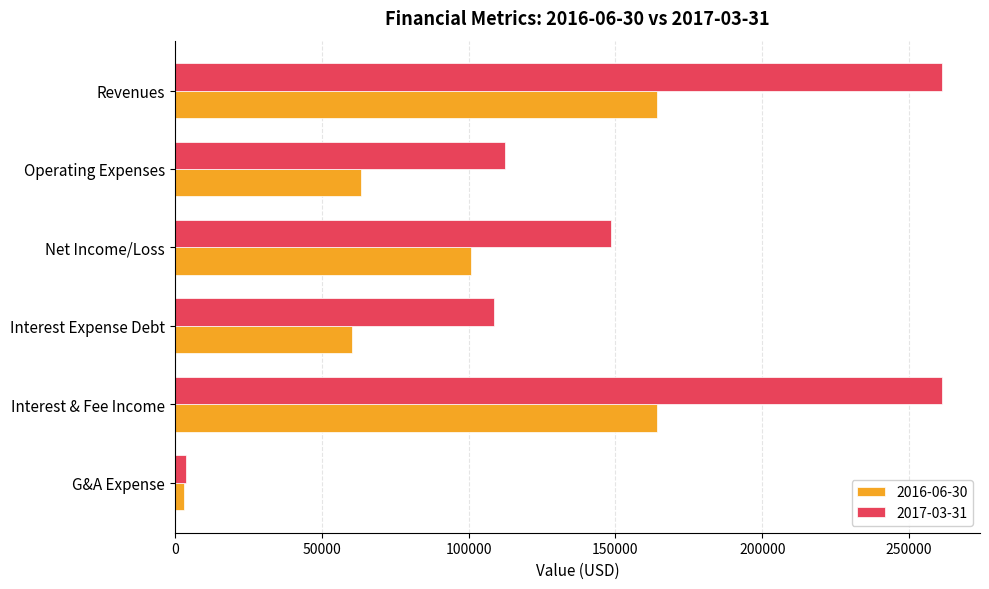

How many data points in 2017-03-31 are less than 148608?

3